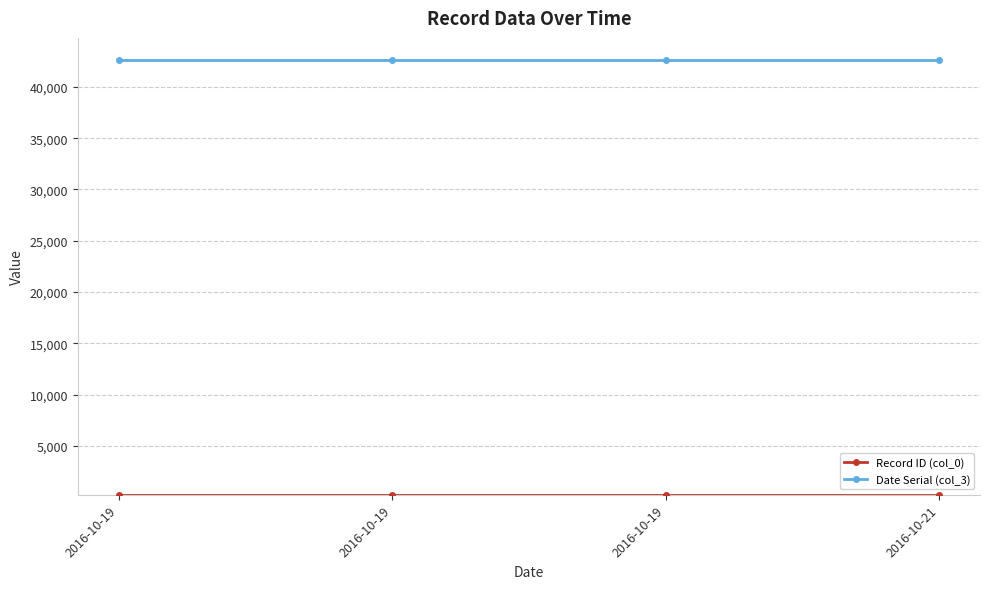

Is the value of Date Serial (col_3) at 2016-10-19 greater than the value of Record ID (col_0) at 2016-10-21?

Yes